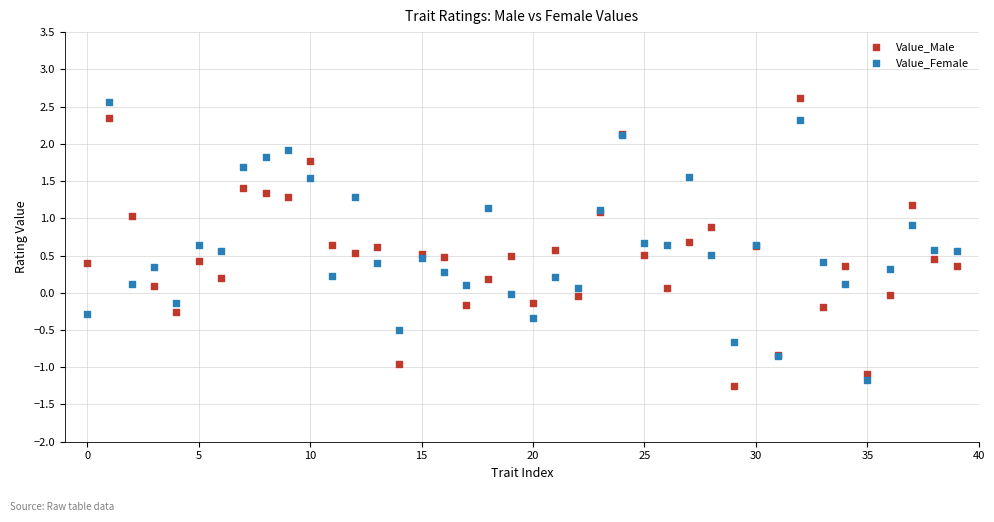

Which series reaches the maximum Y coordinate?

Value_Male